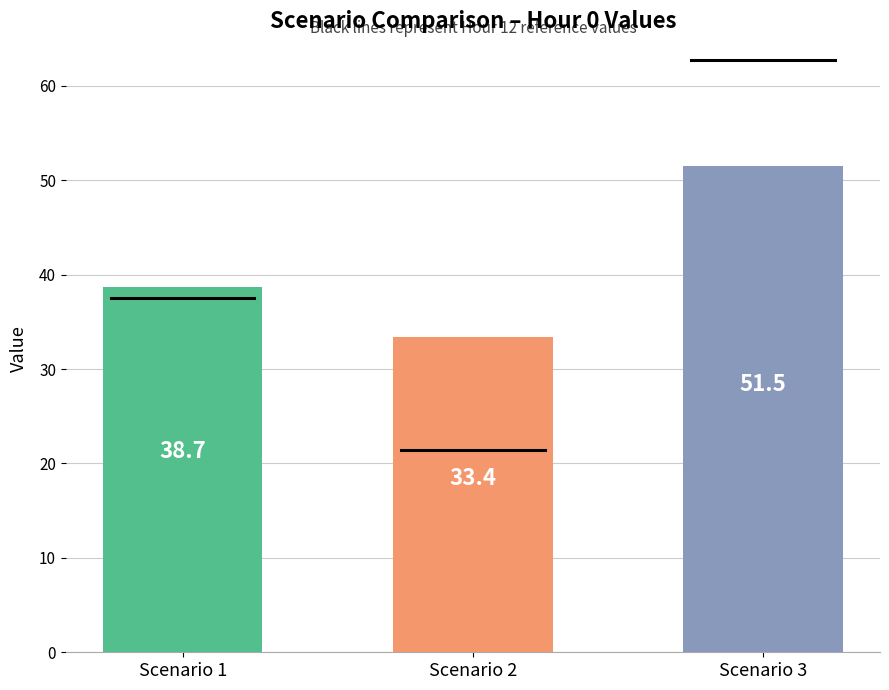

What is the average value?

41.2